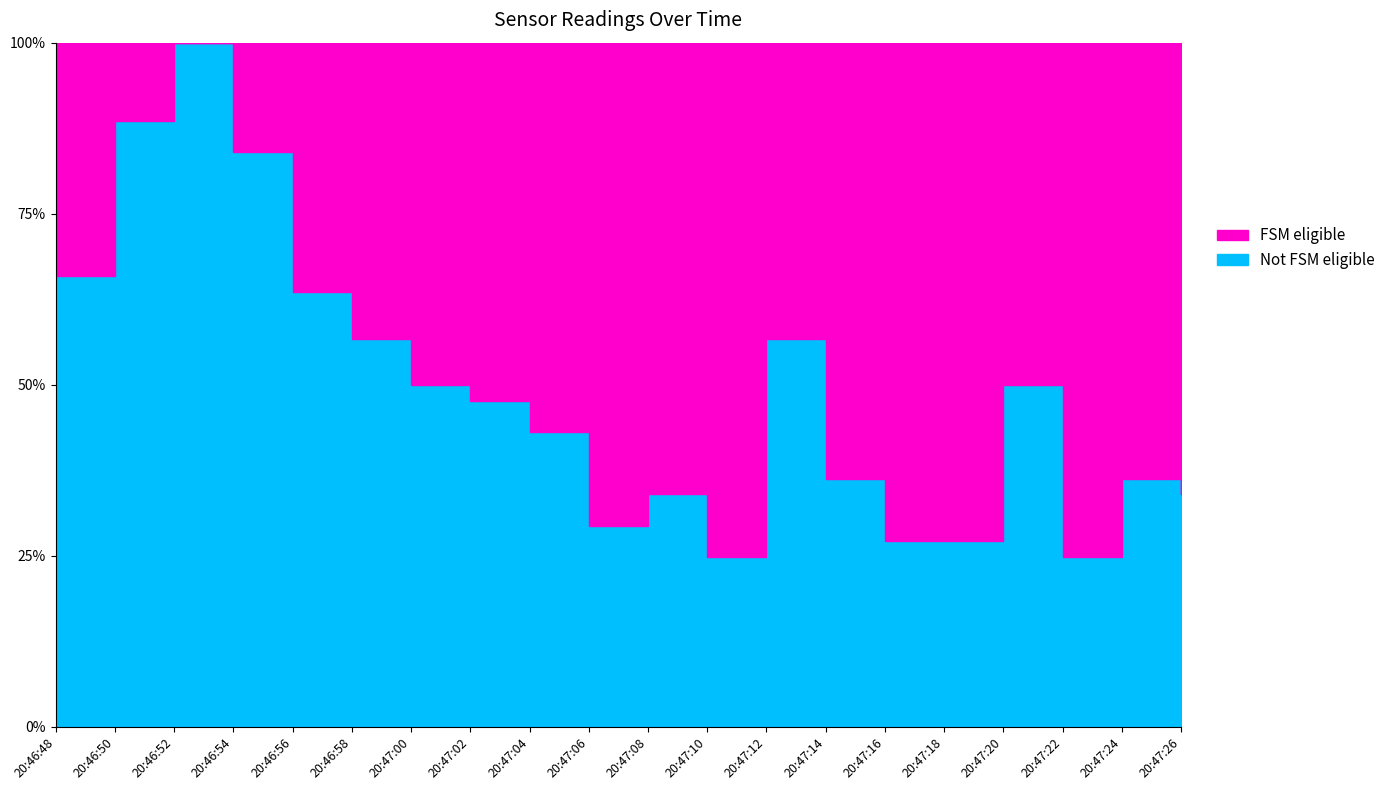

Where is the first local maximum?

20:47:06